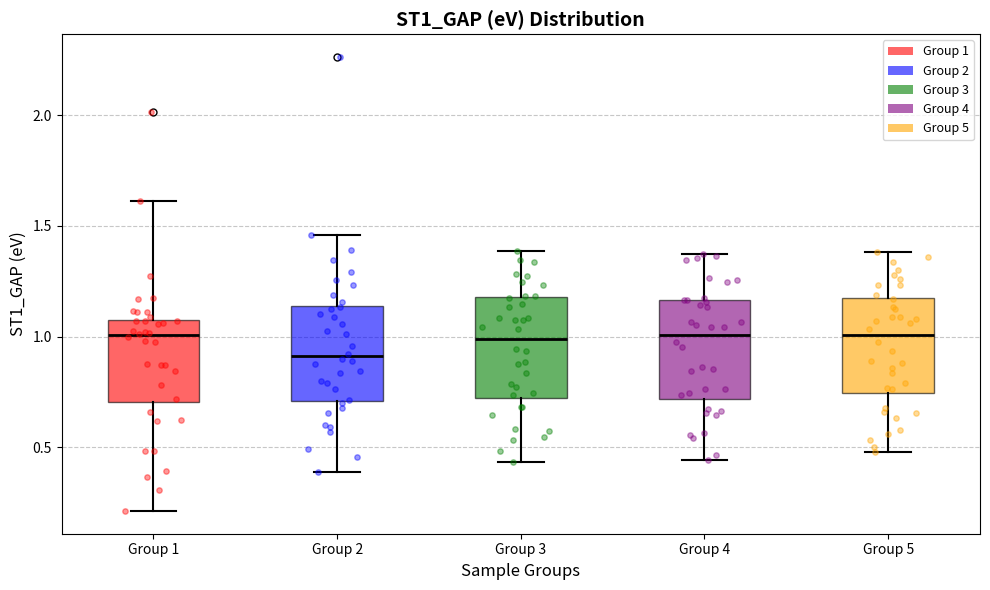

Reading left to right, transcribe this box plot: for each box, give where its median line is, the range the box spans, and where its two whiskers end, as read against the y-axis. The values are not printed on the chart, so give them approximately, as read against the axis.

Group 1: median 1.00, box 0.70 to 1.10, whiskers 0.20 to 1.60
Group 2: median 0.90, box 0.70 to 1.15, whiskers 0.40 to 1.45
Group 3: median 1.00, box 0.70 to 1.20, whiskers 0.45 to 1.40
Group 4: median 1.00, box 0.70 to 1.15, whiskers 0.45 to 1.35
Group 5: median 1.00, box 0.75 to 1.20, whiskers 0.50 to 1.40